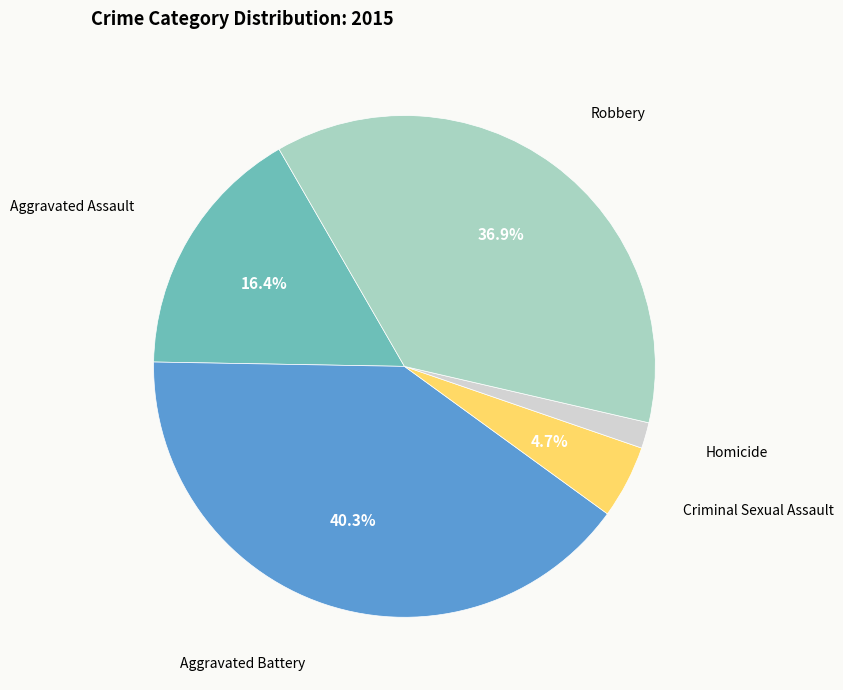

What is the largest slice in the pie chart?

Aggravated Battery